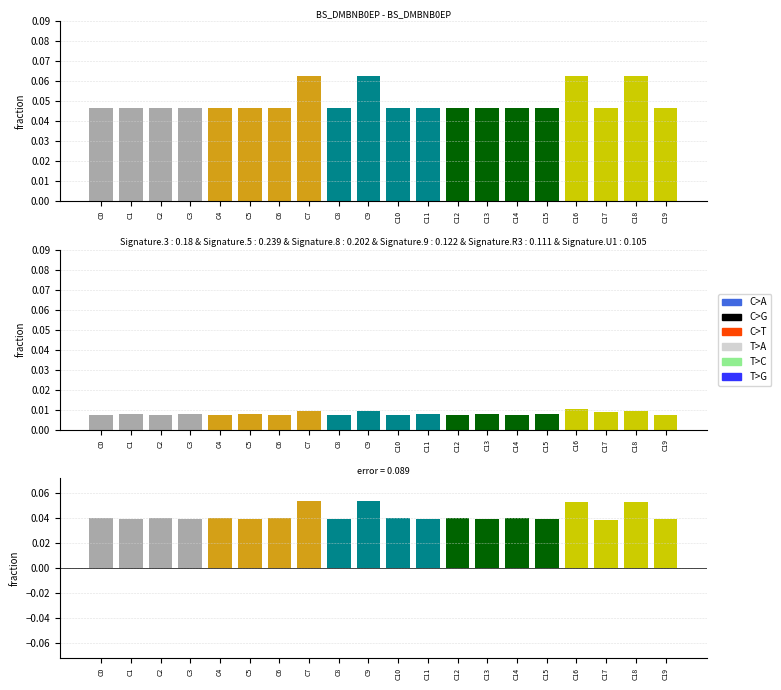

Between C11 and C10, which is larger?

C10